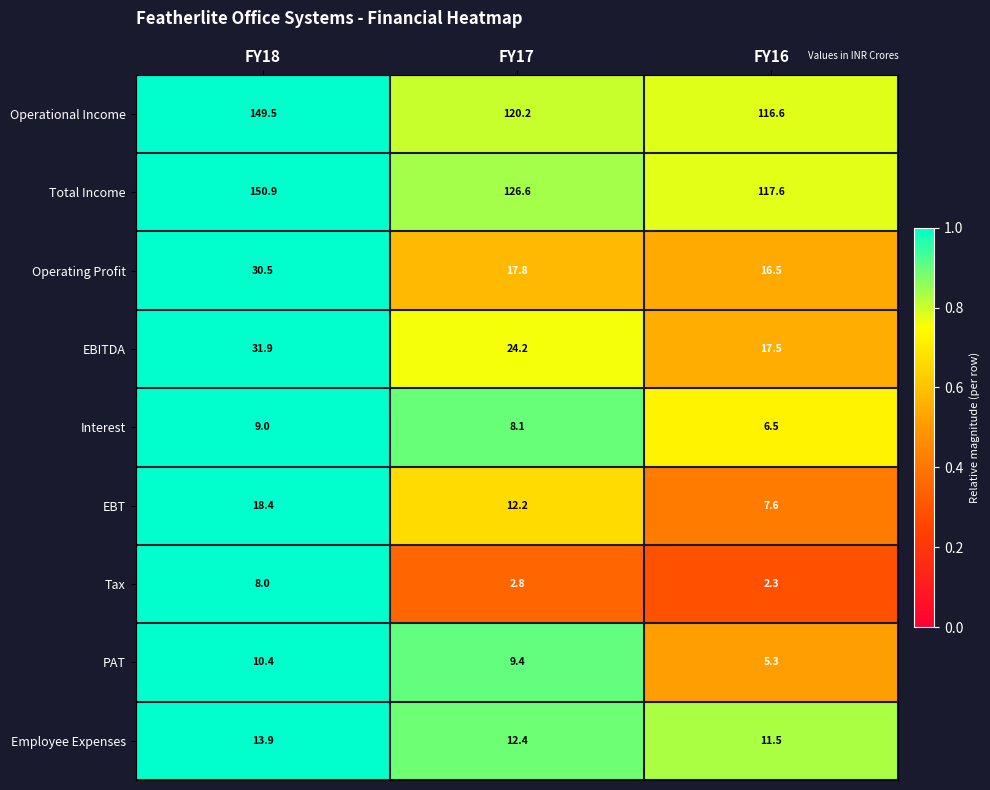

Which series has the largest range (max minus min)?

Total Income